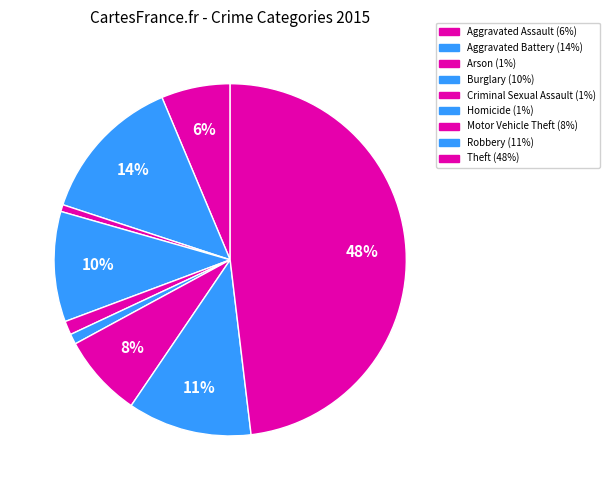

How many slices are in this pie chart?

9